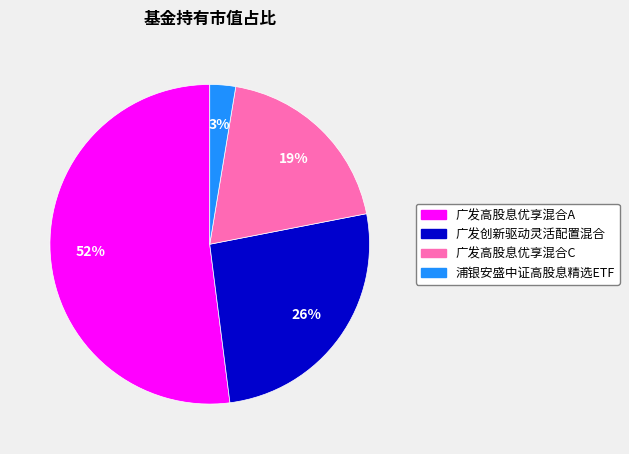

Combined, do 浦银安盛中证高股息精选ETF and 广发高股息优享混合C account for over 50%?

No